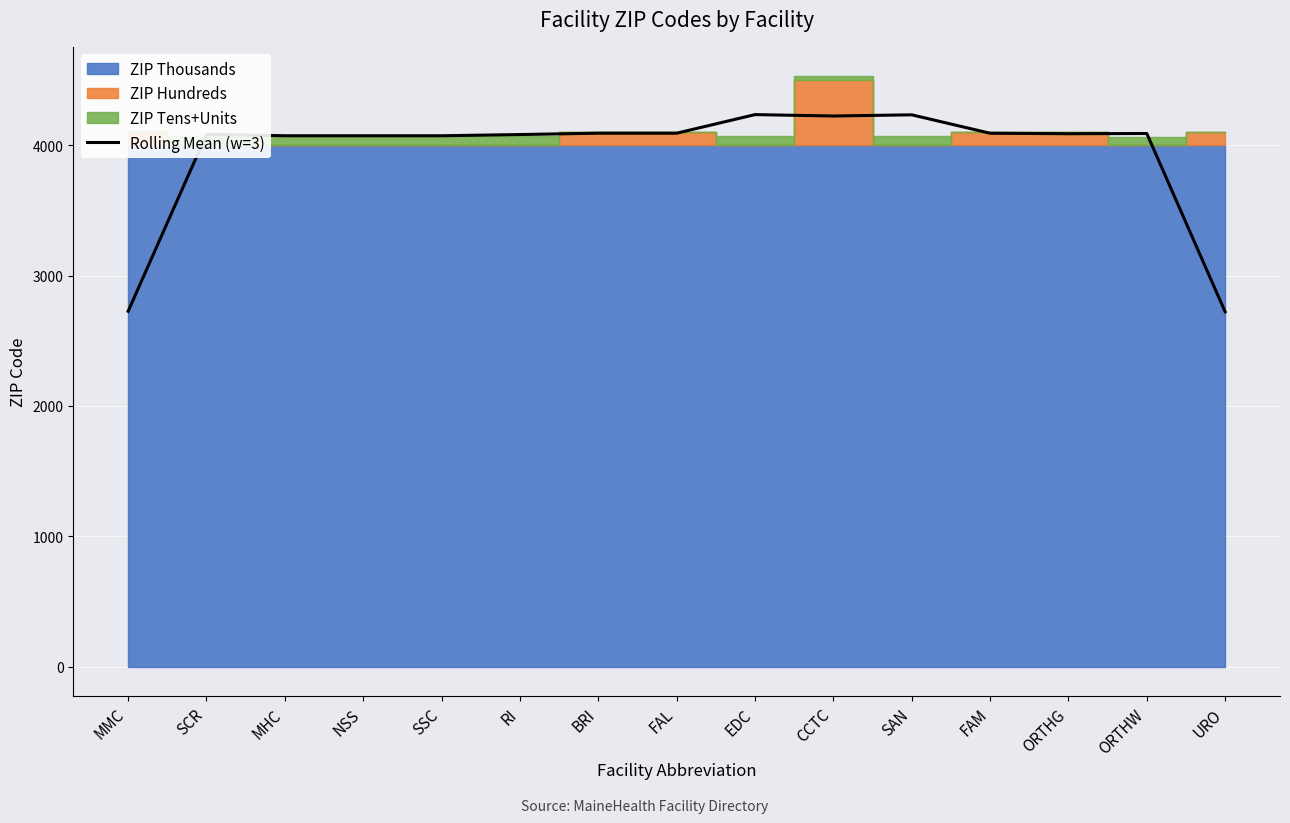

True or false: the data shows 4778.6 at MMC.

False